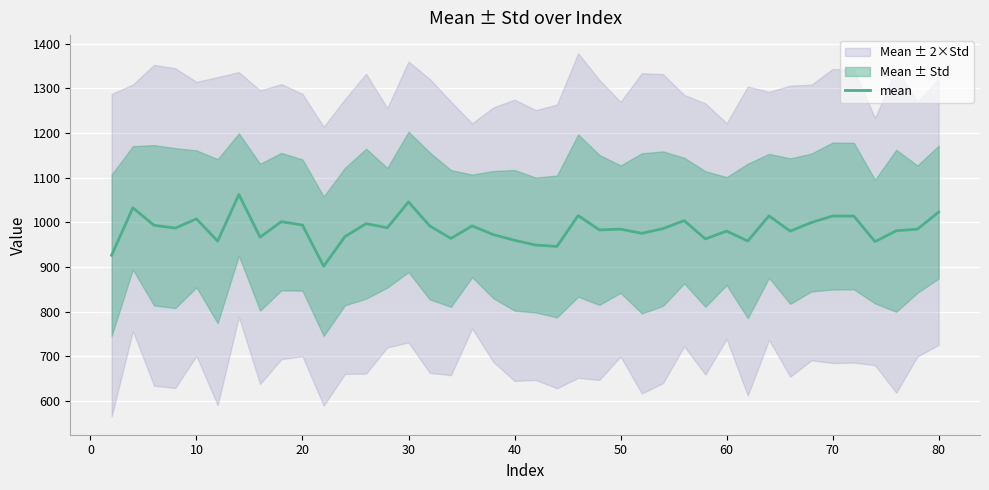

What is the change in value from 16 to 23?

+19.1